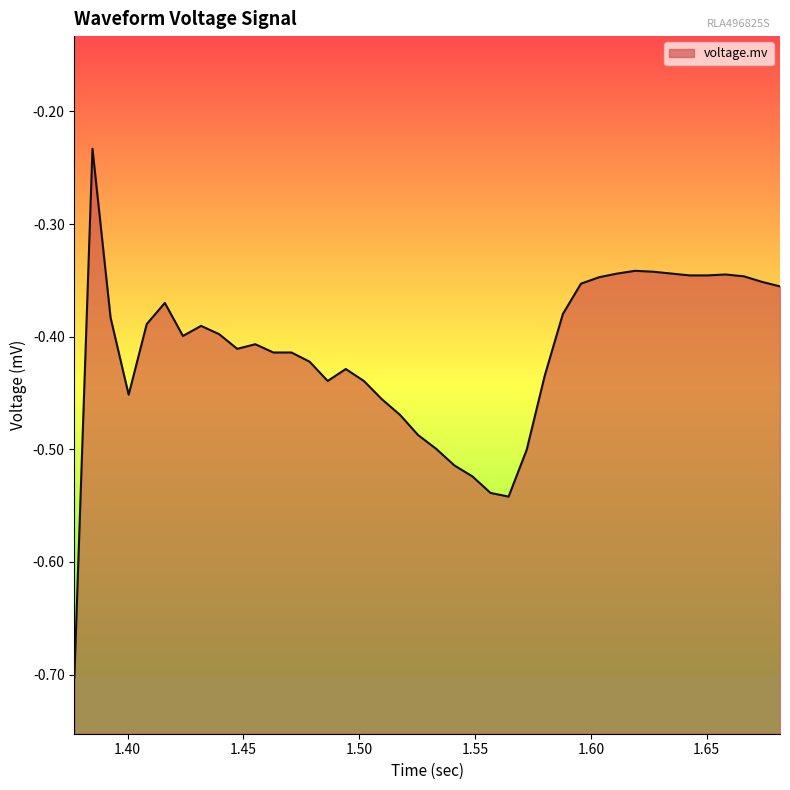

Reading left to right, list all the values displayed in this chart.

-0.7	-0.2	-0.4	-0.5	-0.4	-0.4	-0.4	-0.4	-0.4	-0.4	-0.4	-0.4	-0.4	-0.4	-0.4	-0.4	-0.4	-0.5	-0.5	-0.5	-0.5	-0.5	-0.5	-0.5	-0.5	-0.5	-0.4	-0.4	-0.4	-0.3	-0.3	-0.3	-0.3	-0.3	-0.3	-0.3	-0.3	-0.3	-0.4	-0.4